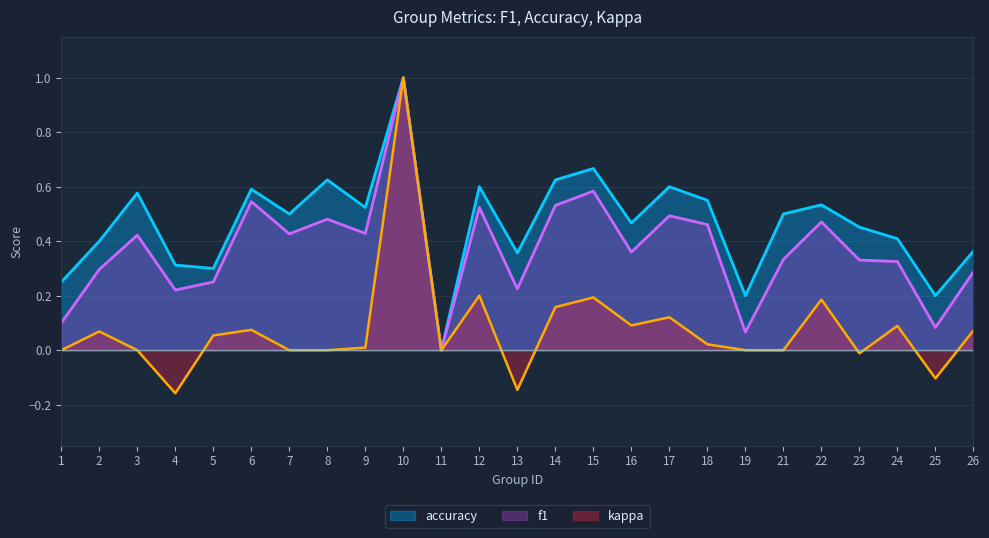

Reading right to left, list all the values displayed in this chart.

f1: 26=0.3	25=0.1	24=0.3	23=0.3	22=0.5	21=0.3	19=0.1	18=0.5	17=0.5	16=0.4	15=0.6	14=0.5	13=0.2	12=0.5	11=0.0	10=1.0	9=0.4	8=0.5	7=0.4	6=0.5	5=0.3	4=0.2	3=0.4	2=0.3	1=0.1
accuracy: 26=0.4	25=0.2	24=0.4	23=0.5	22=0.5	21=0.5	19=0.2	18=0.6	17=0.6	16=0.5	15=0.7	14=0.6	13=0.4	12=0.6	11=0.0	10=1.0	9=0.5	8=0.6	7=0.5	6=0.6	5=0.3	4=0.3	3=0.6	2=0.4	1=0.2
kappa: 26=0.1	25=-0.1	24=0.1	23=-0.0	22=0.2	21=0.0	19=0.0	18=0.0	17=0.1	16=0.1	15=0.2	14=0.2	13=-0.1	12=0.2	11=0.0	10=1.0	9=0.0	8=0.0	7=0.0	6=0.1	5=0.1	4=-0.2	3=0.0	2=0.1	1=0.0